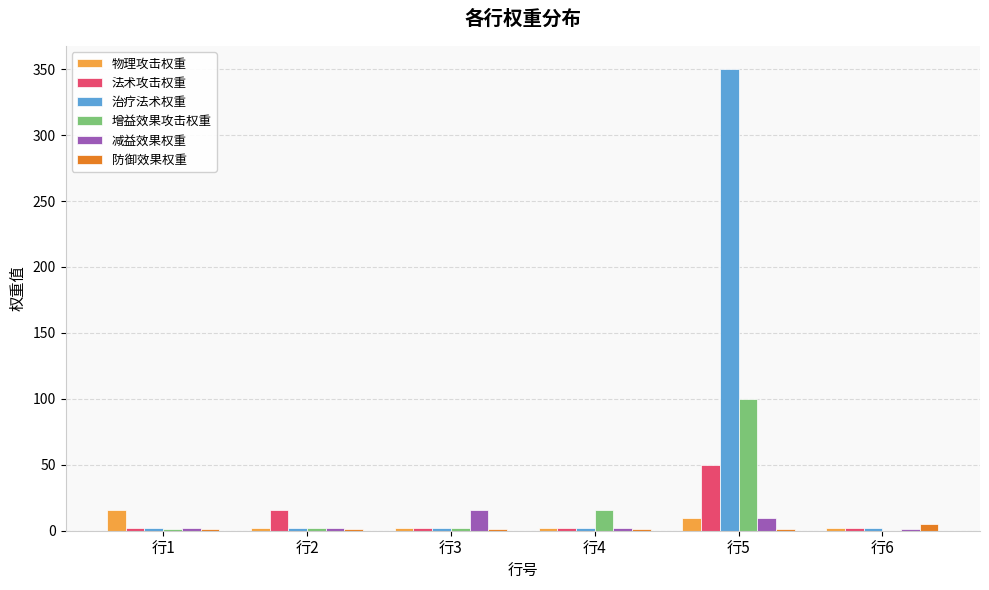

Does the chart contain stacked bars?

No